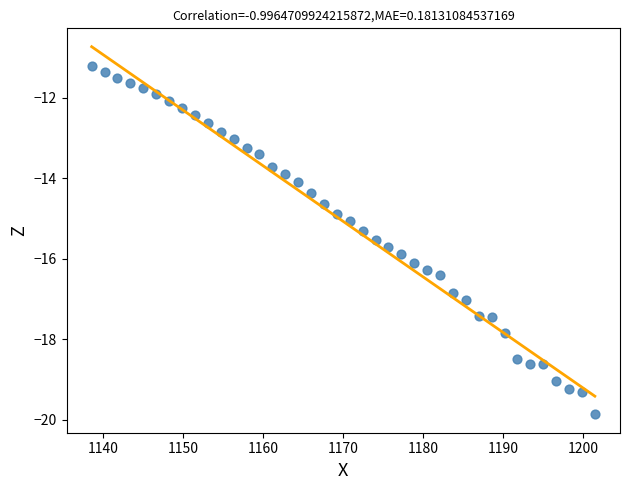

What is the range of Y values (max minus min)?

8.7